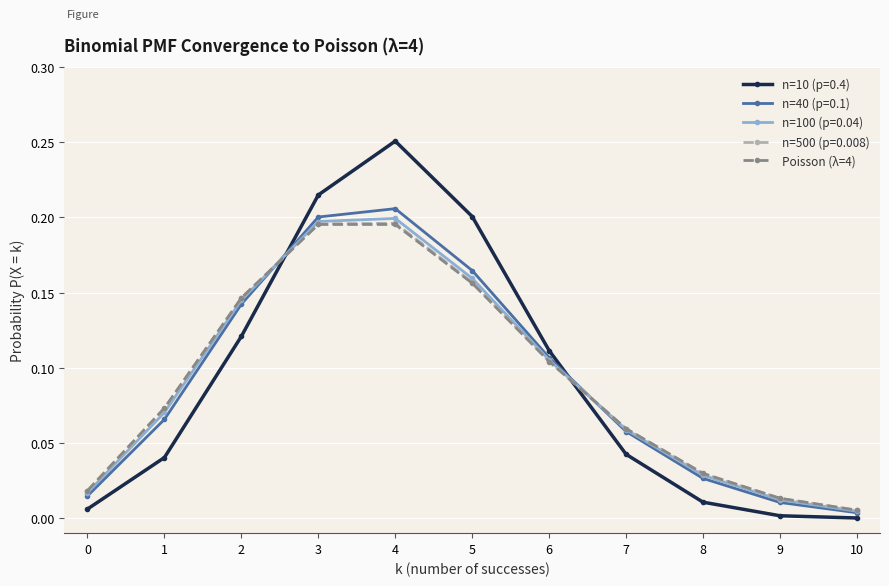

True or false: n=10 (p=0.4) has more than 2 points higher than both neighbors.

False